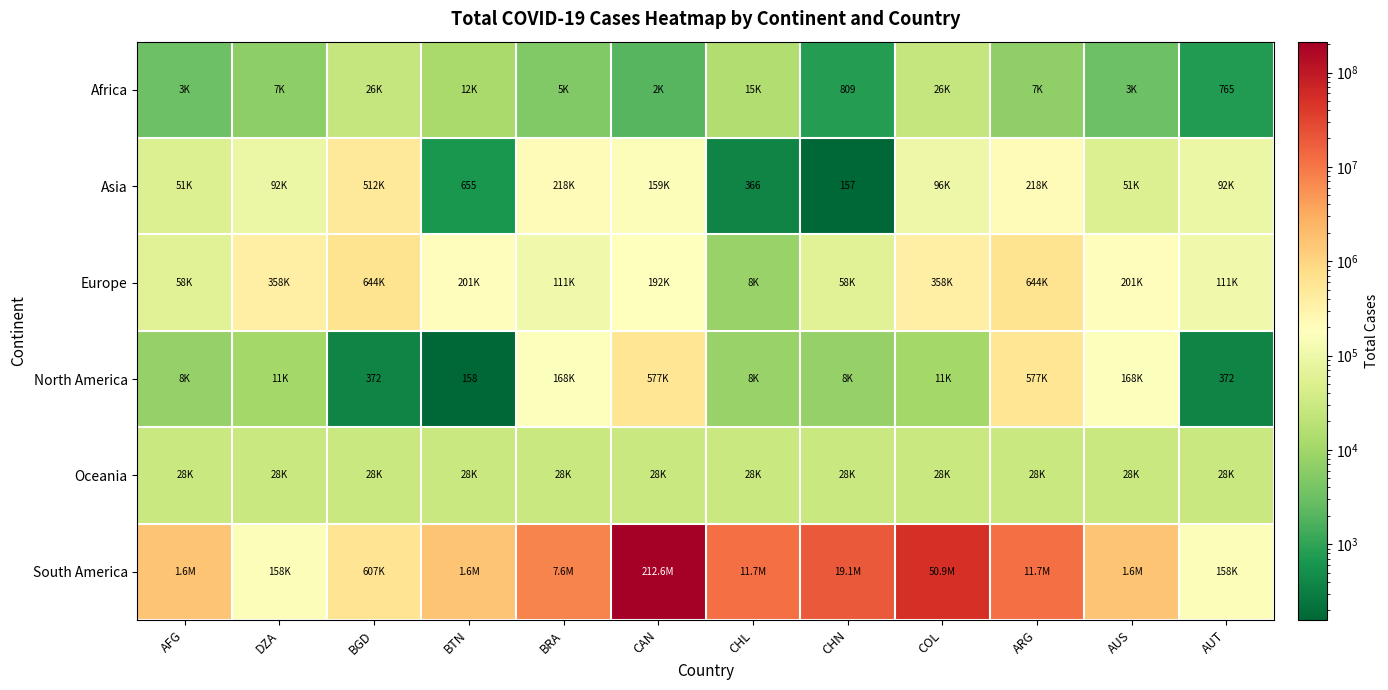

At which category does the chart reach its minimum across all series?

CHN